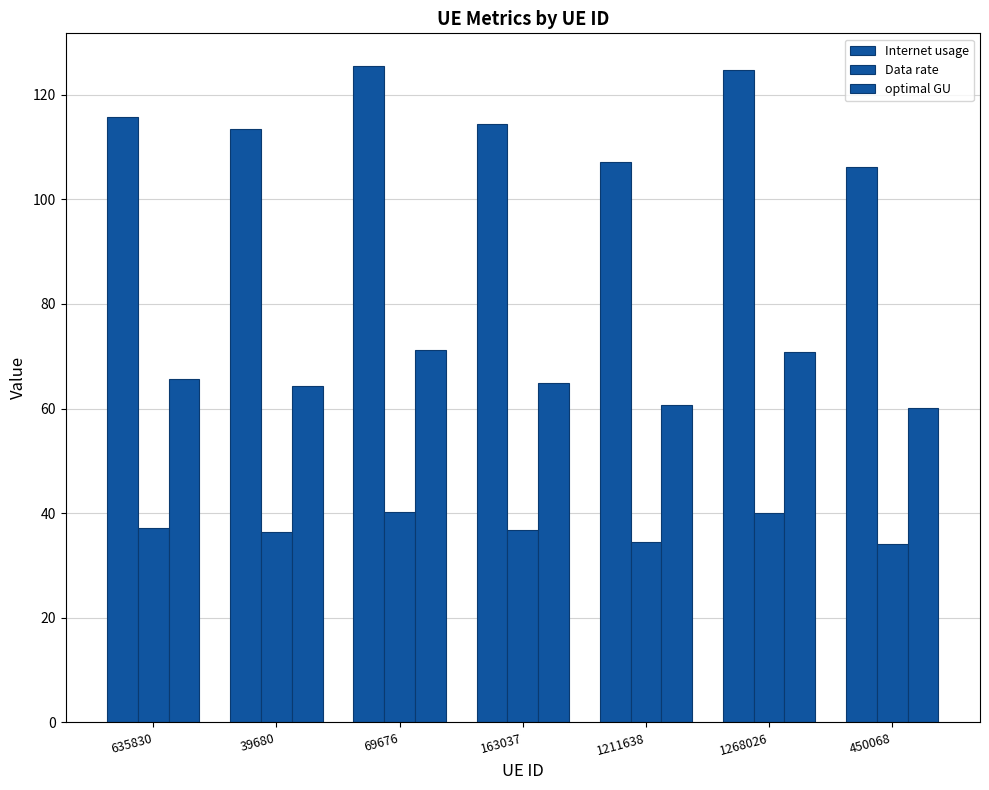

What is the value of the Internet usage bar at the 1st from the left?

115.7